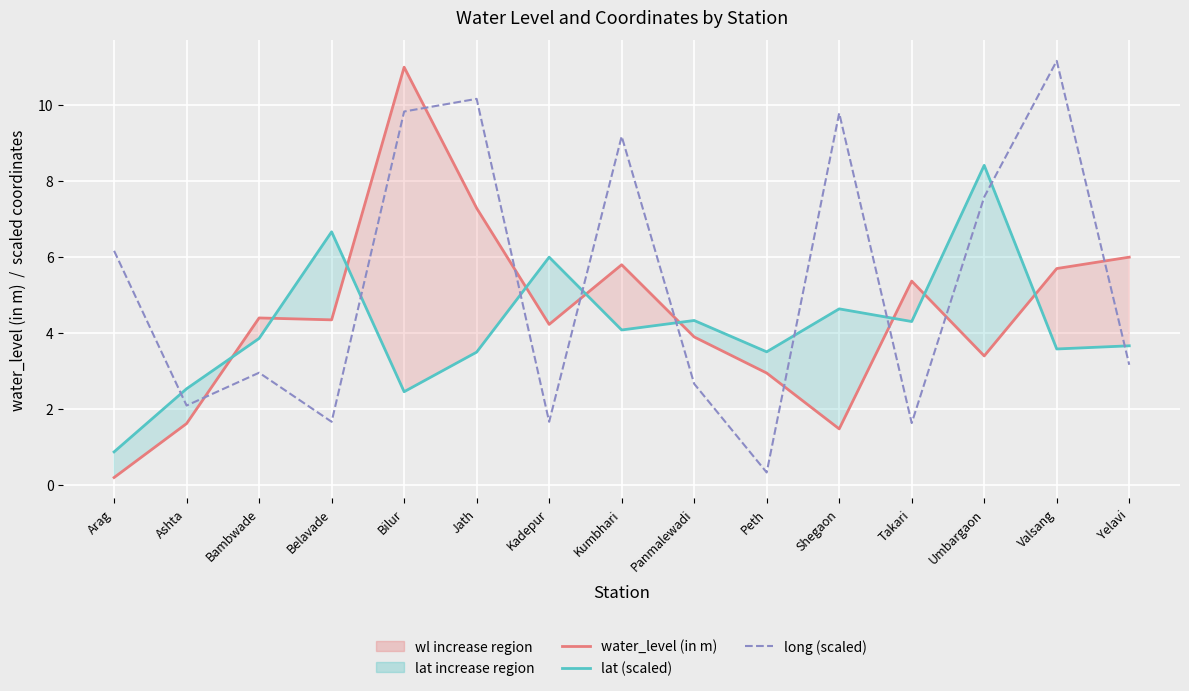

Where is the first local maximum for long (scaled)?

Bambwade